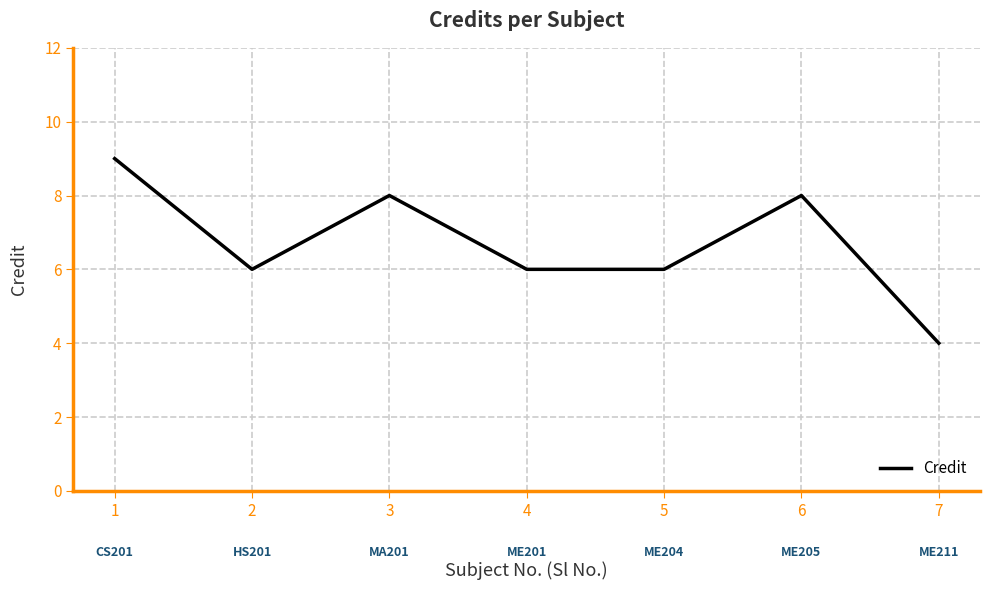

True or false: the data shows 9 at 5.

False